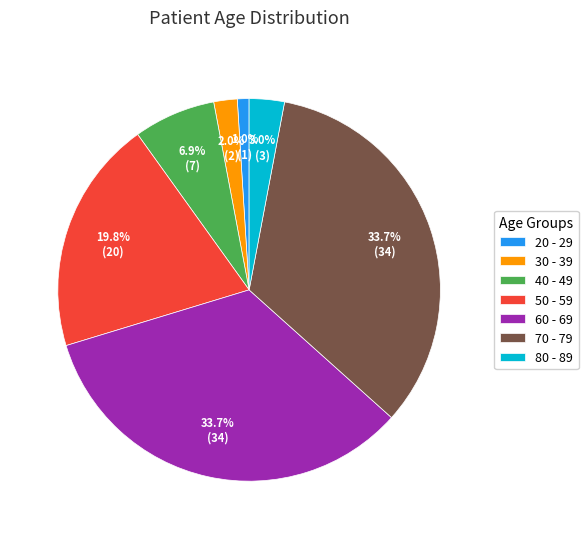

To the nearest percent, what portion does 50 - 59 represent?

20%